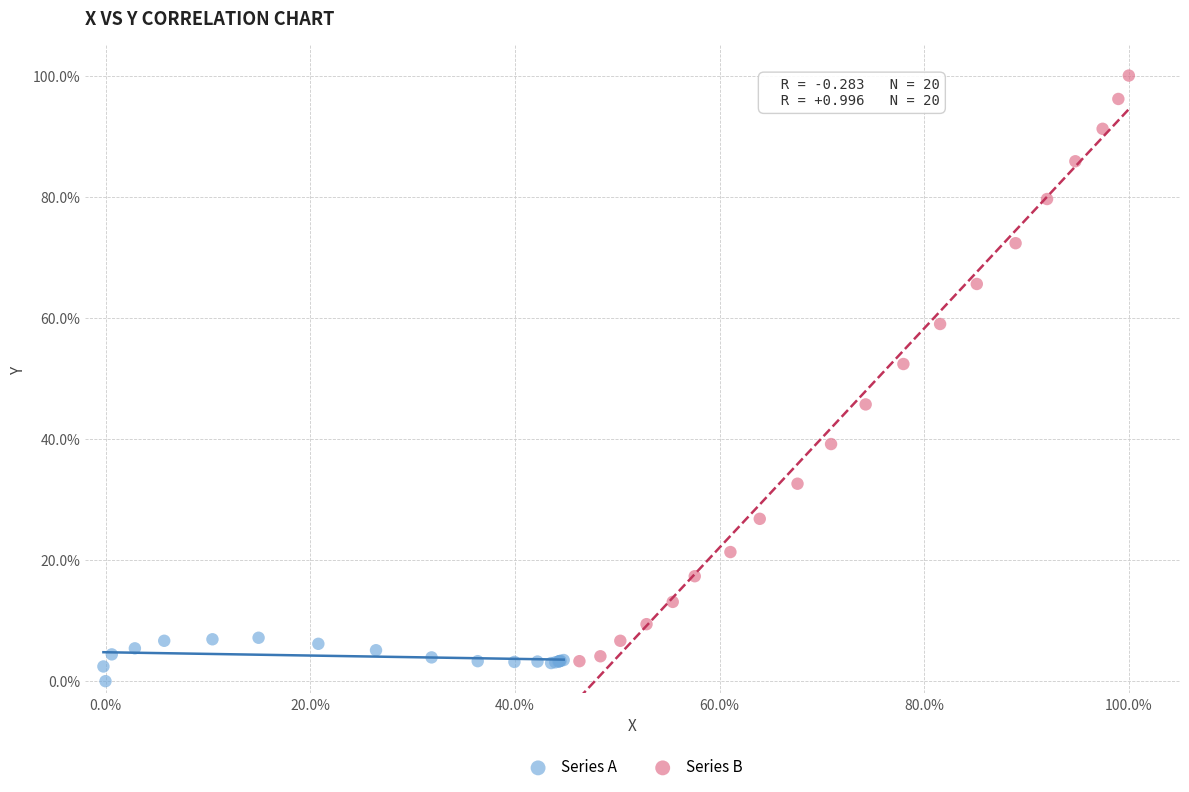

Which series contains the highest Y value?

Series B